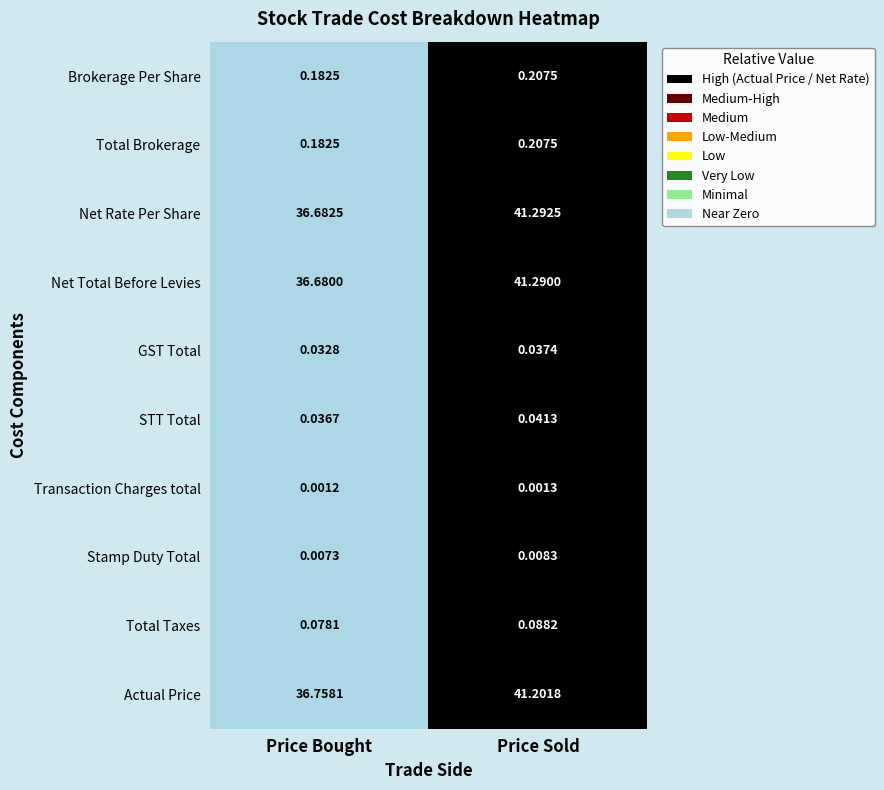

Rank the categories by Total Brokerage value from lowest to highest.

Price Bought, Price Sold